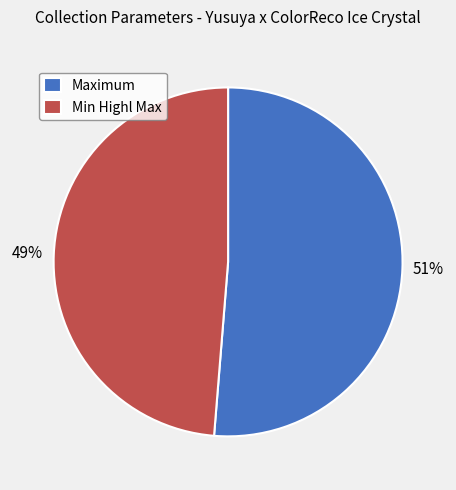

Rank the categories by value from lowest to highest.

Min Highl Max, Maximum